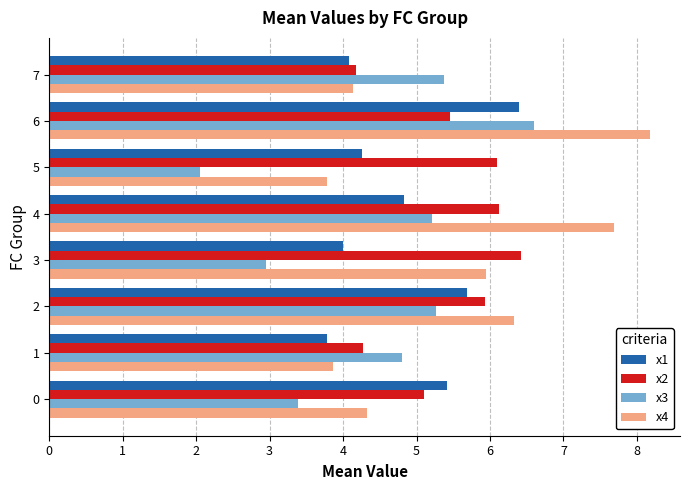

Is it true that x2 equals 6.4 at 3?

True